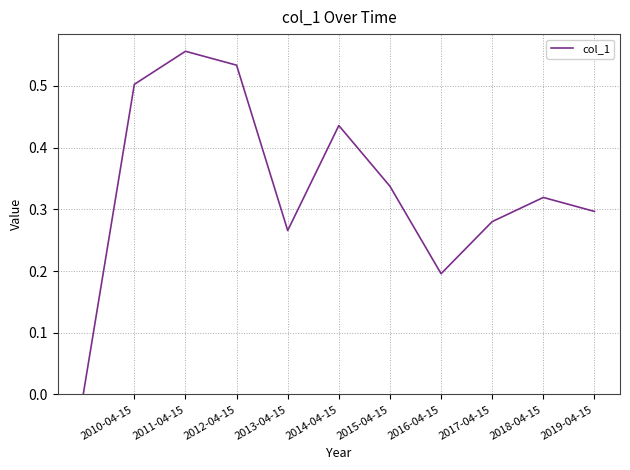

At which category does the chart reach its peak across all series?

2011-04-15